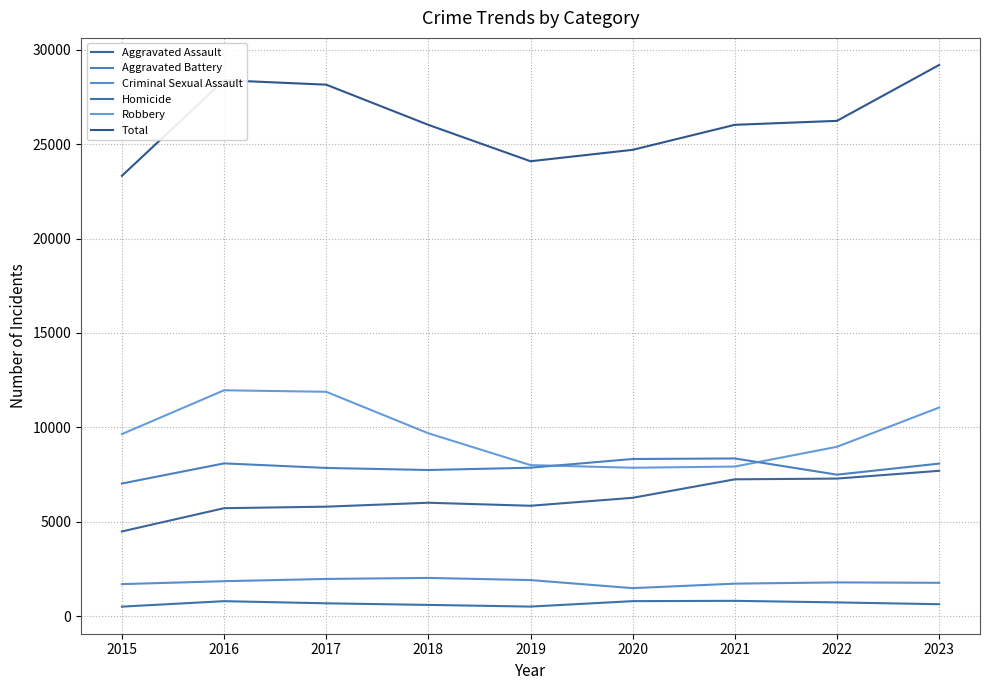

The value of Aggravated Assault at 2018 is 10255. True or false?

False